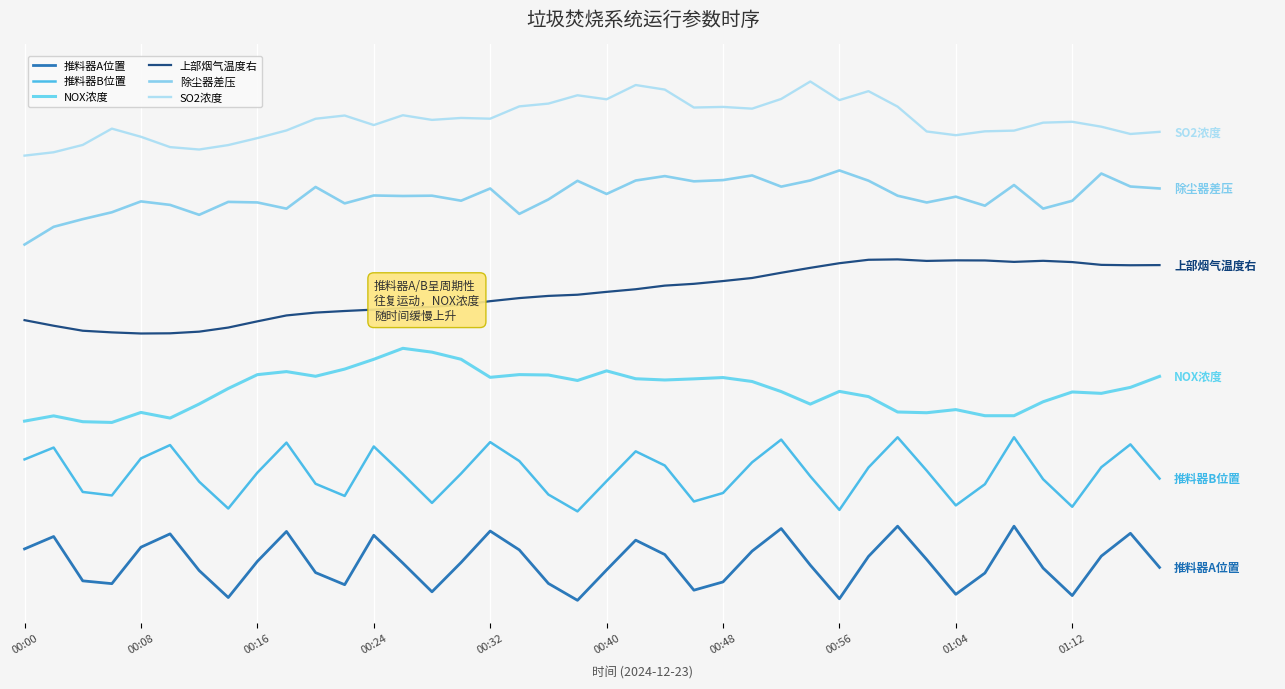

What is the sum of all 推料器A位置 values?

20.4